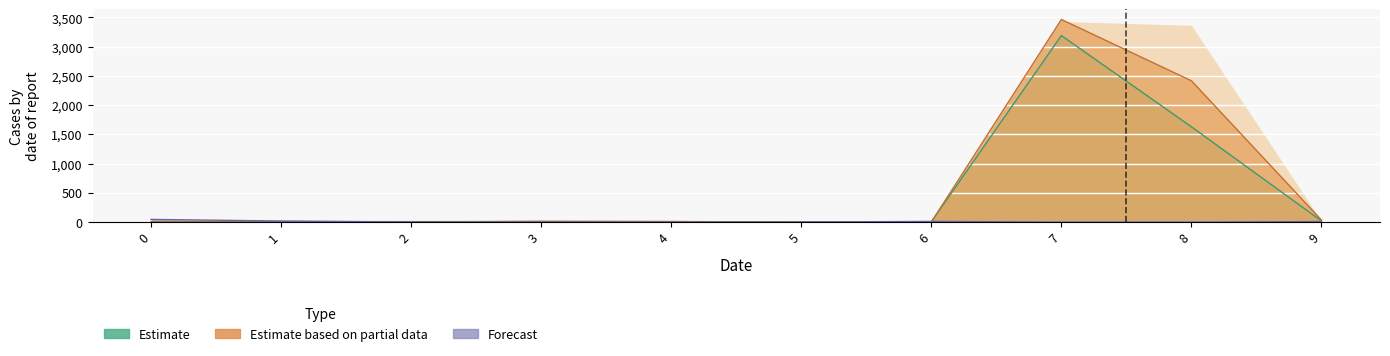

Reading left to right, list all the values displayed in this chart.

col_5: 0=2	1=8	2=7	3=9	4=8	5=3	6=5	7=3191	8=1630	9=19
col_3: 0=4	1=0	2=0	3=12	4=8	5=0	6=0	7=3466	8=2417	9=34
col_1: 0=45	1=18	2=0	3=0	4=0	5=0	6=11	7=0	8=0	9=8